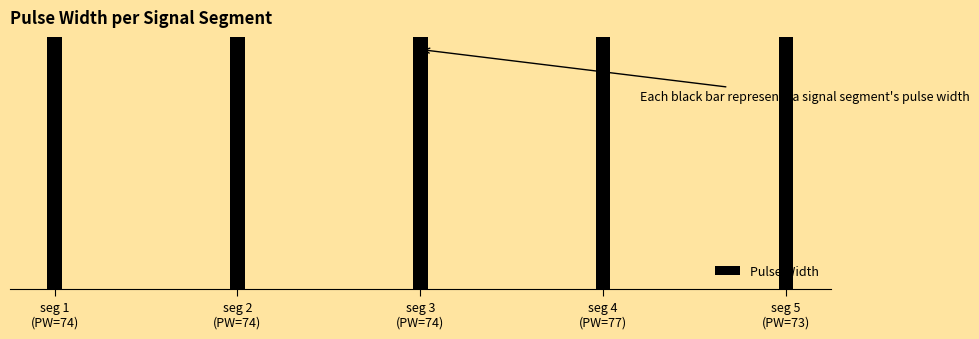

What is the average value?

74